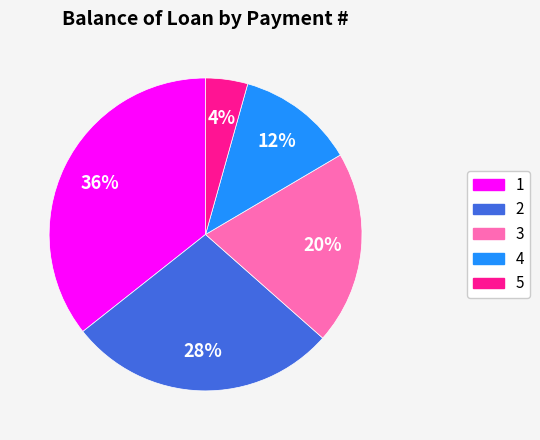

How many slices are in this pie chart?

5